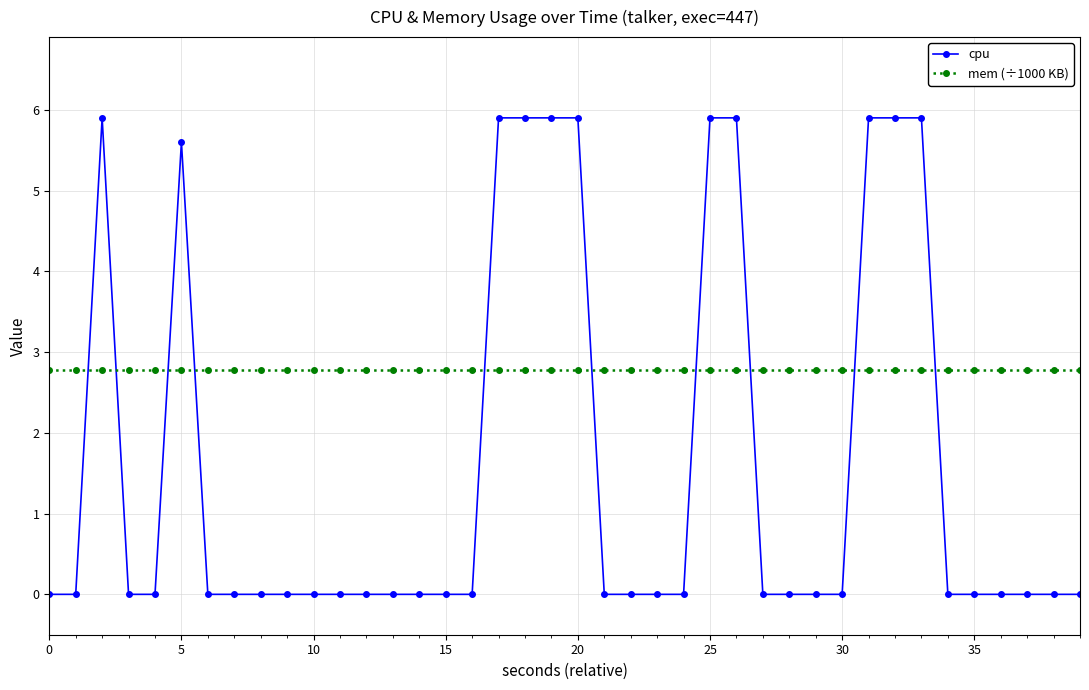

How many cpu values are between 0 and 5?

29